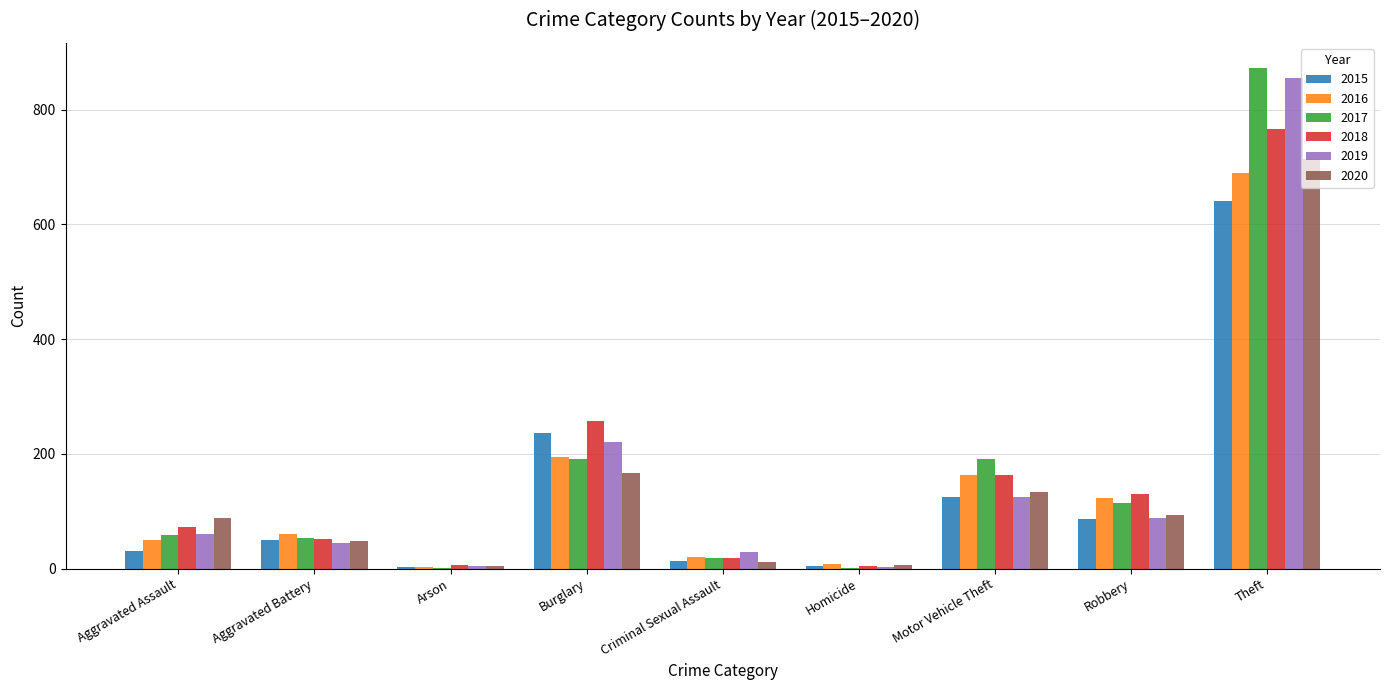

Between Motor Vehicle Theft and Robbery, which series saw the biggest shift?

2017